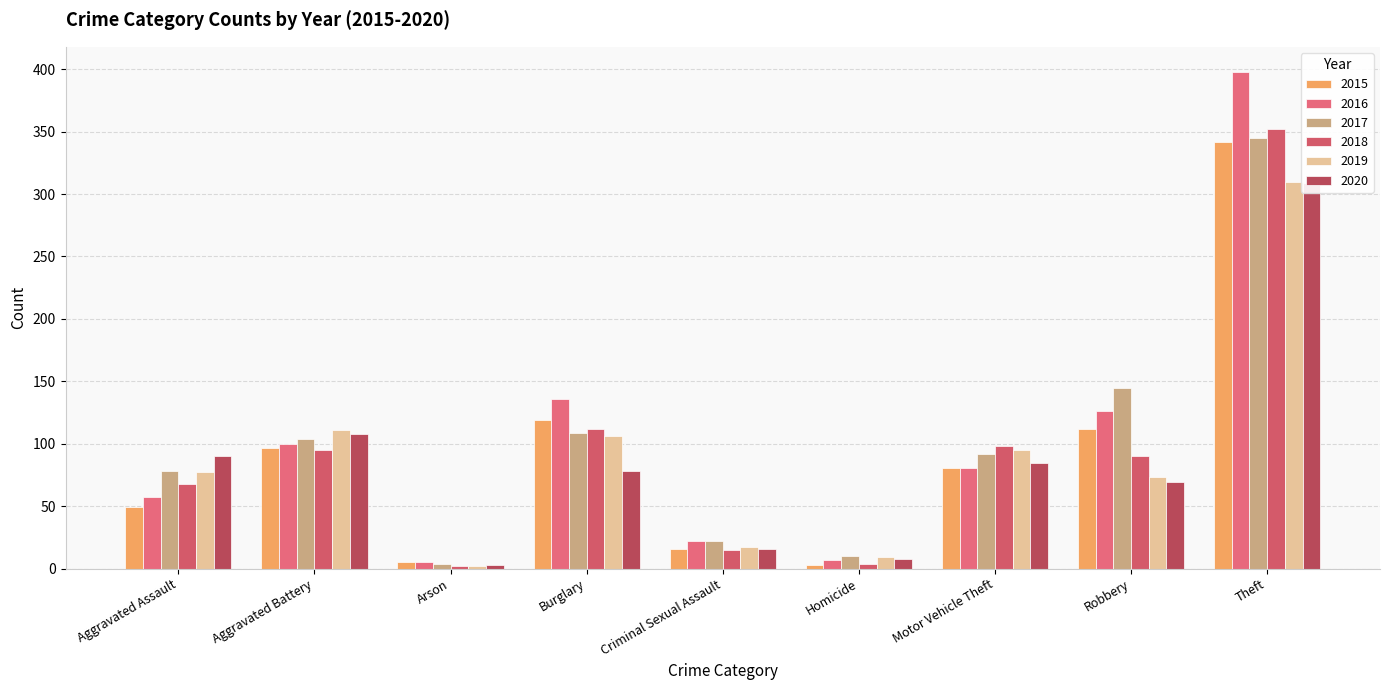

Count the number of data series in this chart.

6